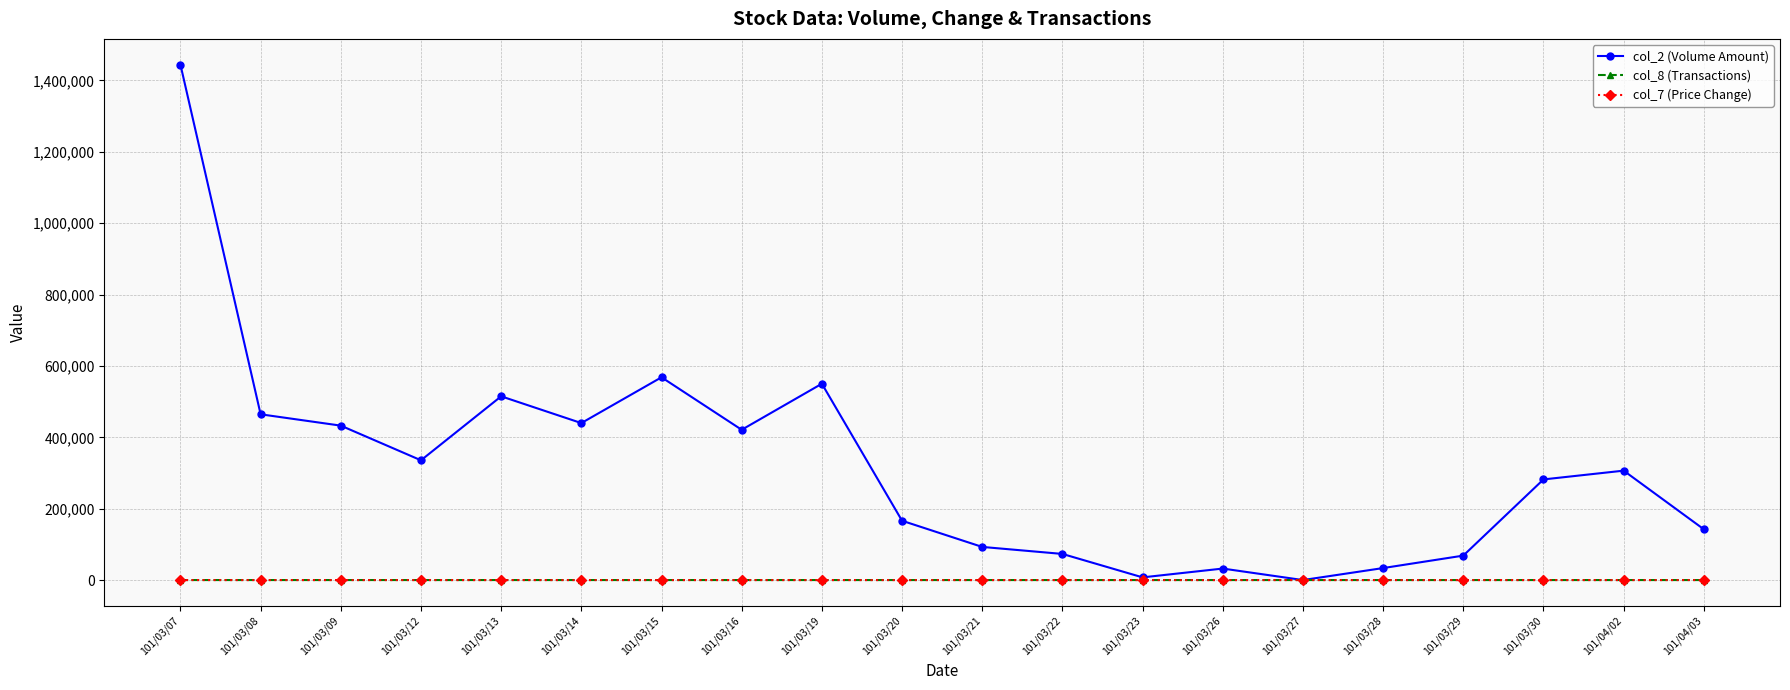

What is the difference between the highest and lowest values at 101/03/29?

68500.3